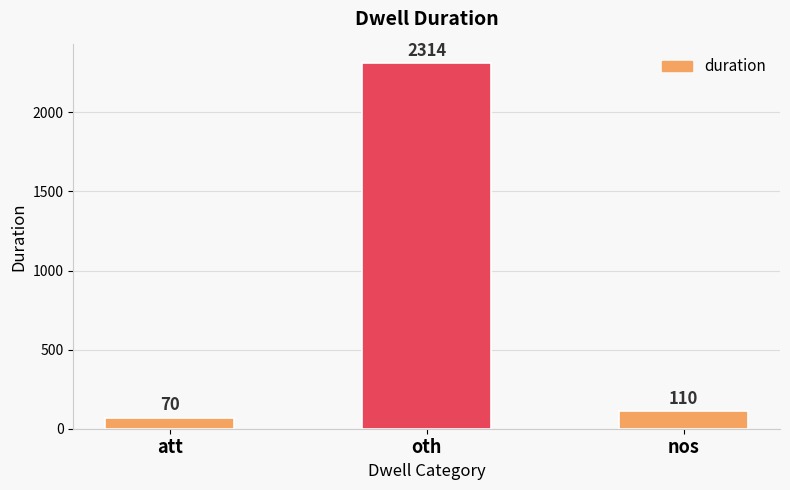

Which label corresponds to the largest value in the chart?

oth